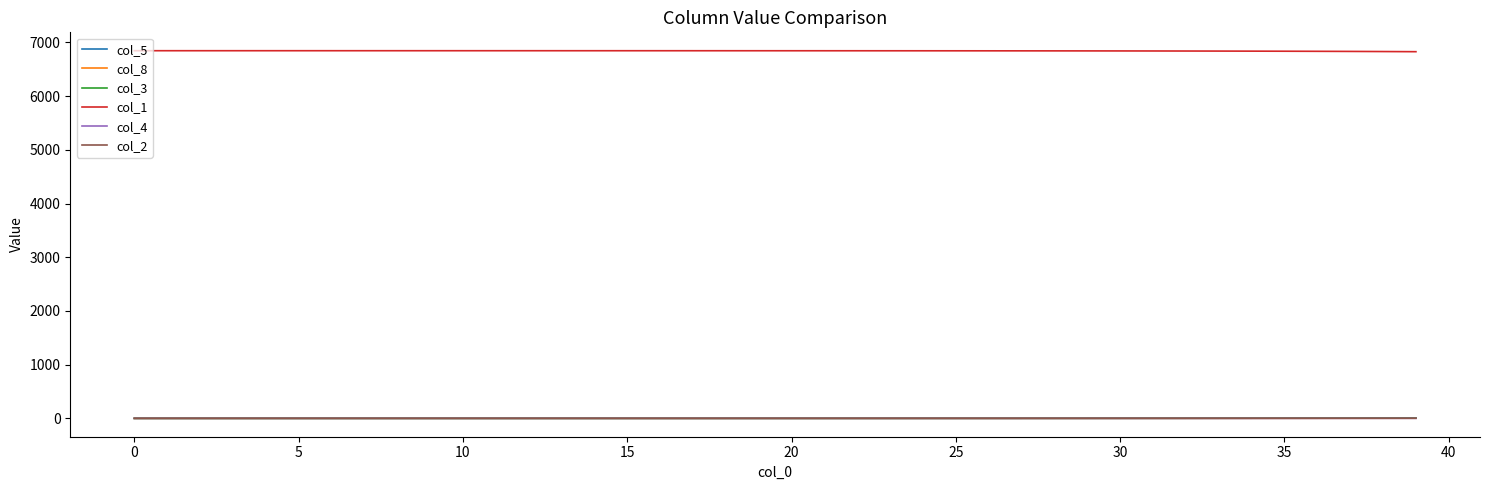

True or false: col_2 and col_1 intersect in this chart.

False